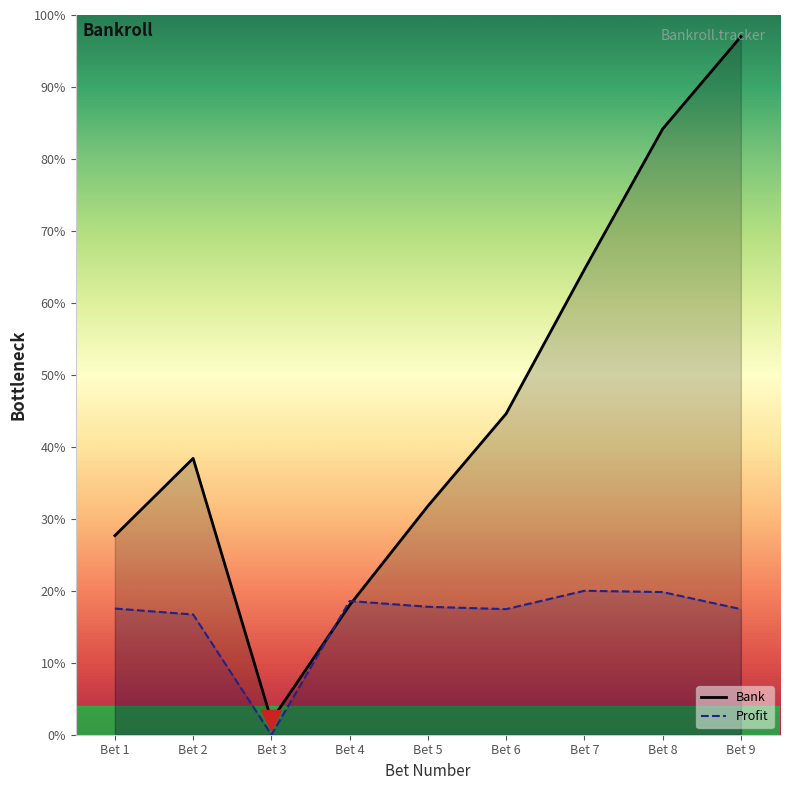

How many lines are shown in the chart?

2